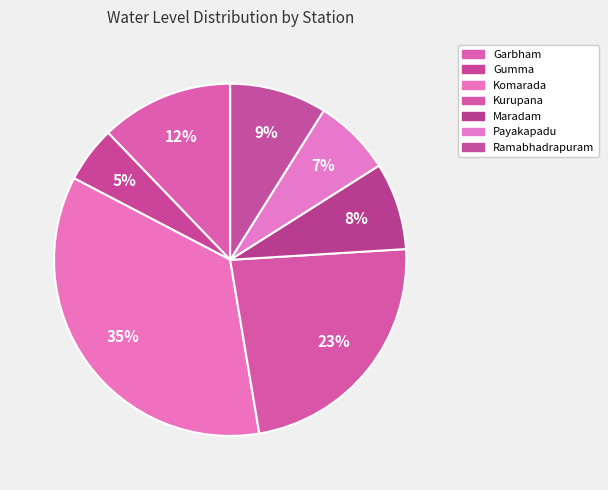

What is the total percentage of Komarada and Gumma?

40.5%